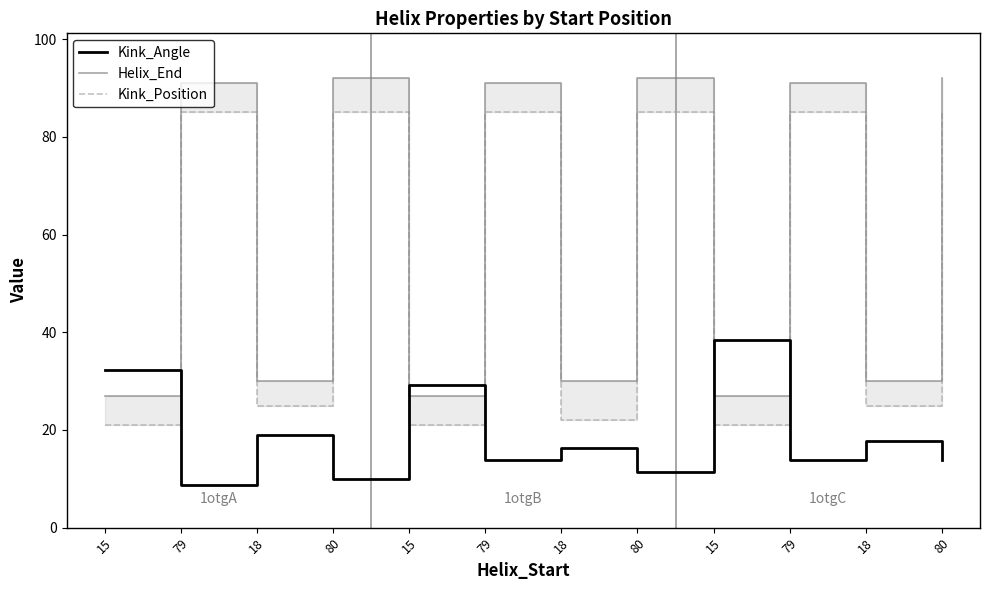

Is it true that Kink_Position equals 34.4 at 15?

False